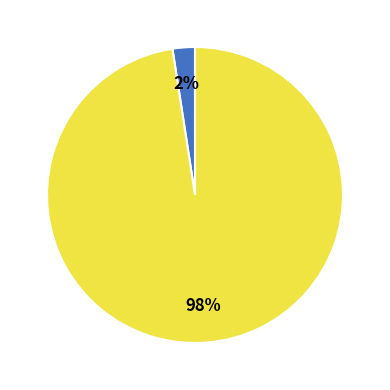

Is there any slice that represents more than half of the pie?

Yes